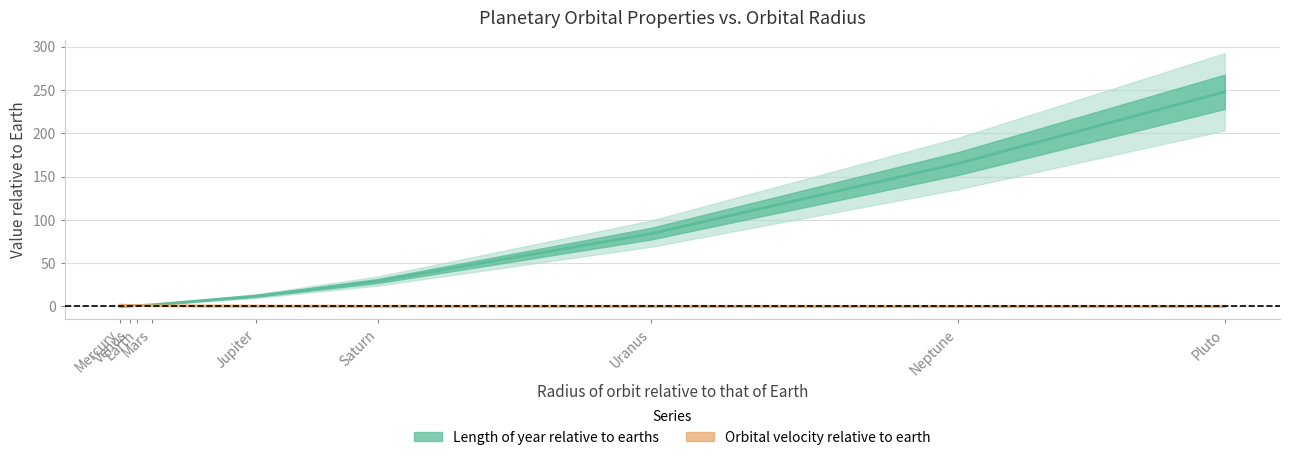

True or false: Orbital velocity relative to earth and Length of year relative to earths intersect in this chart.

False